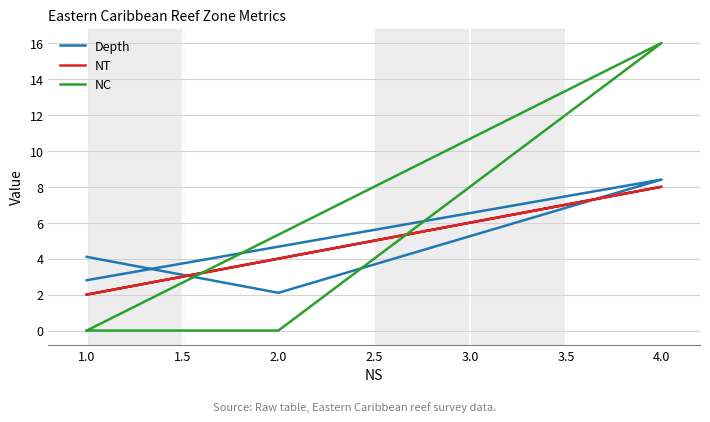

How many data points does each series have?

4